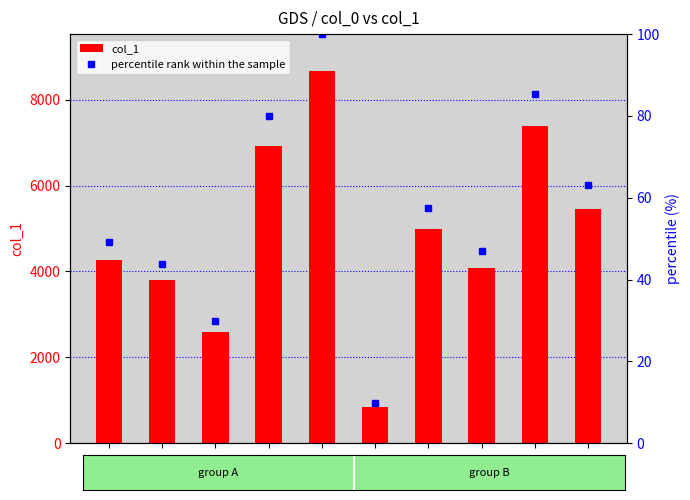

Between ccij and ccif, which is larger?

ccij